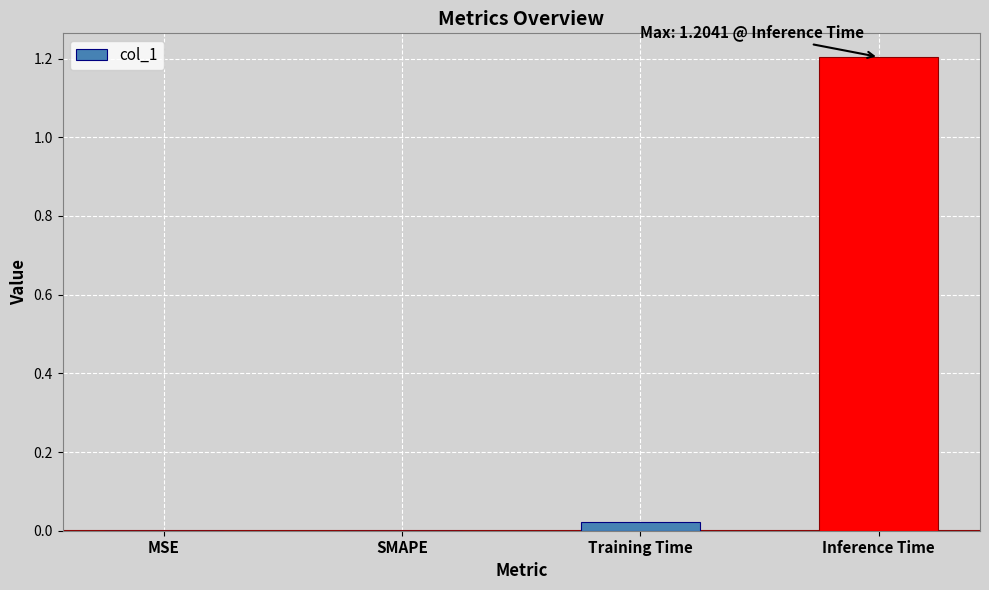

What is the sum of all values?

1.2